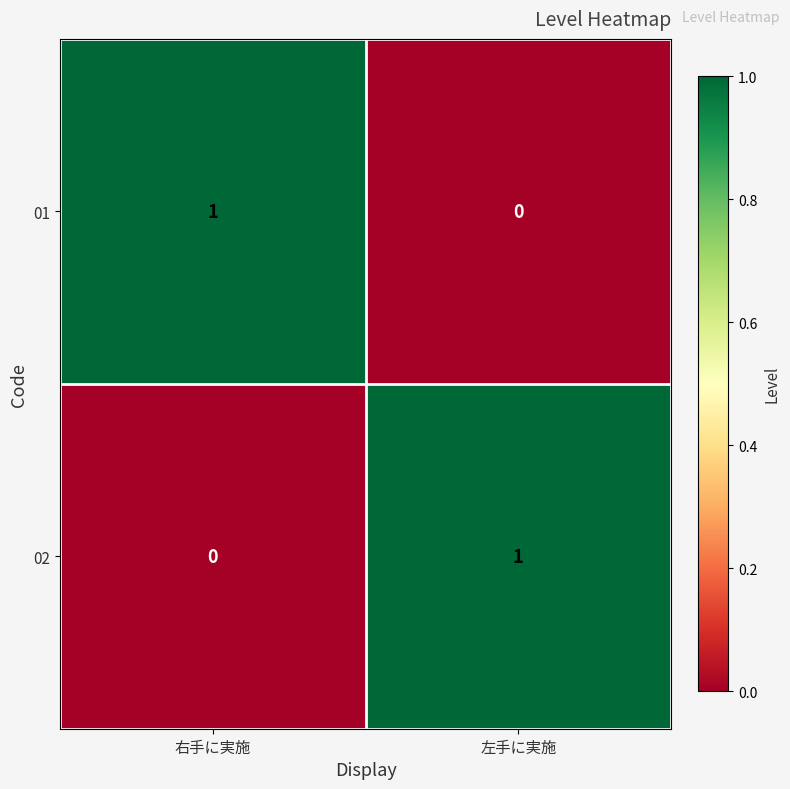

How many series are shown in this chart?

2